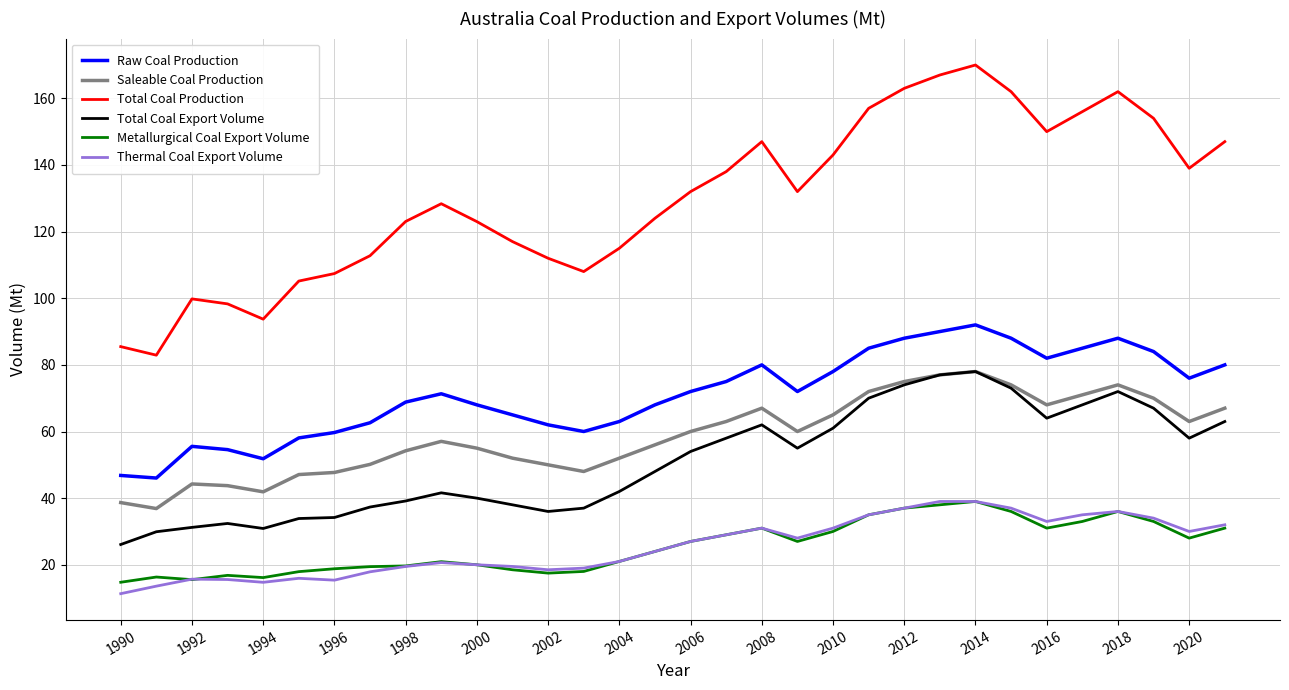

What is the minimum value shown in the chart?

11.3